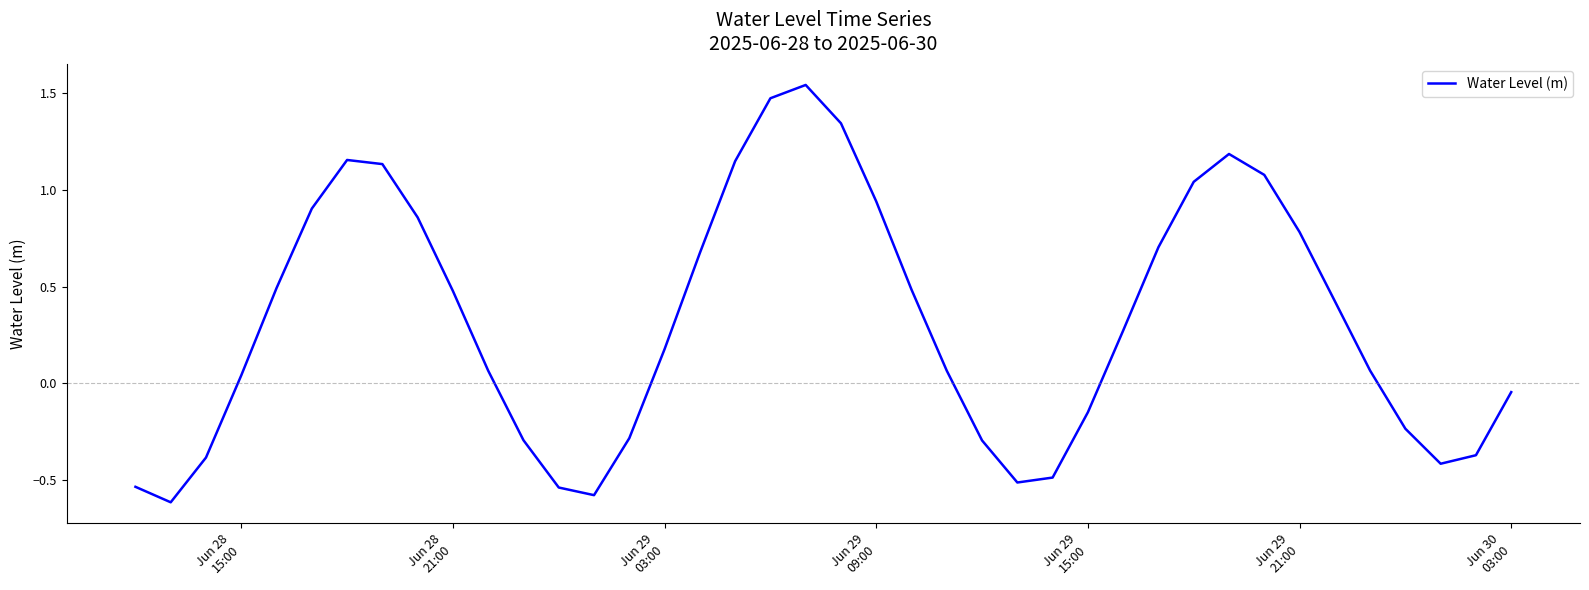

What is the difference between the maximum and minimum values?

2.2